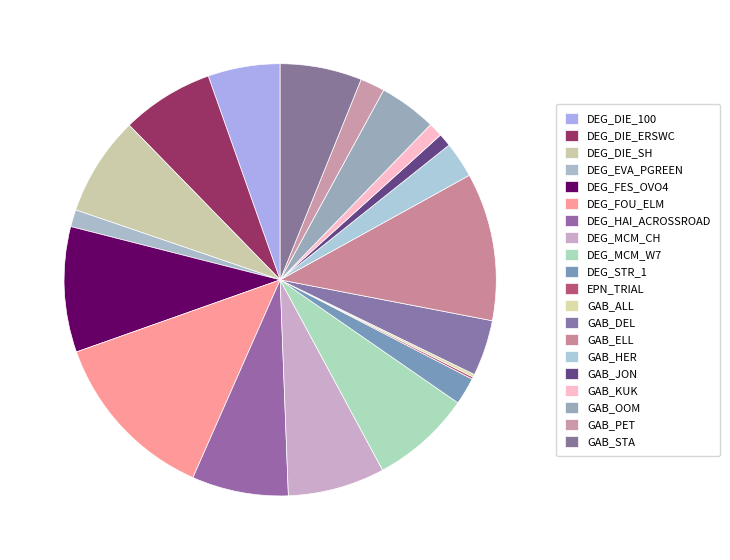

Which category has the smallest portion of the pie?

EPN_TRIAL